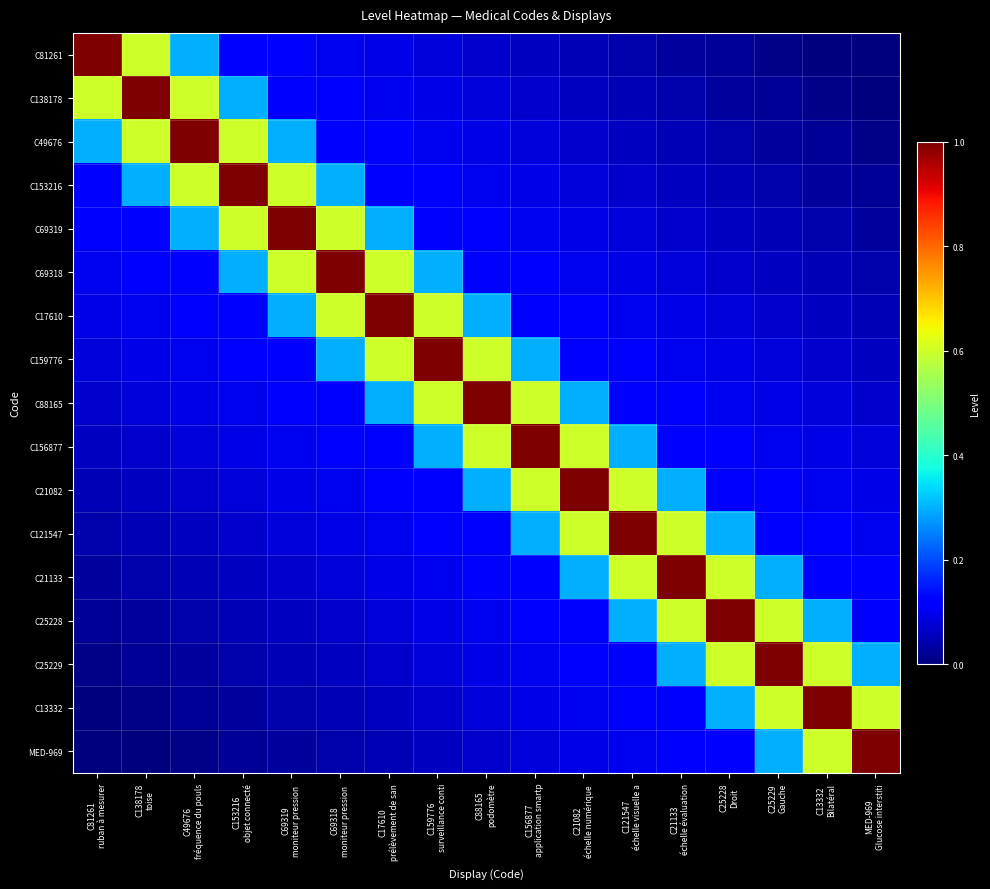

Rank the series at C156877 application smartp from highest to lowest value.

C156877, C88165, C21082, C159776, C121547, C17610, C21133, C69318, C25228, C69319, C25229, C153216, C13332, C49676, MED-969, C138178, C81261